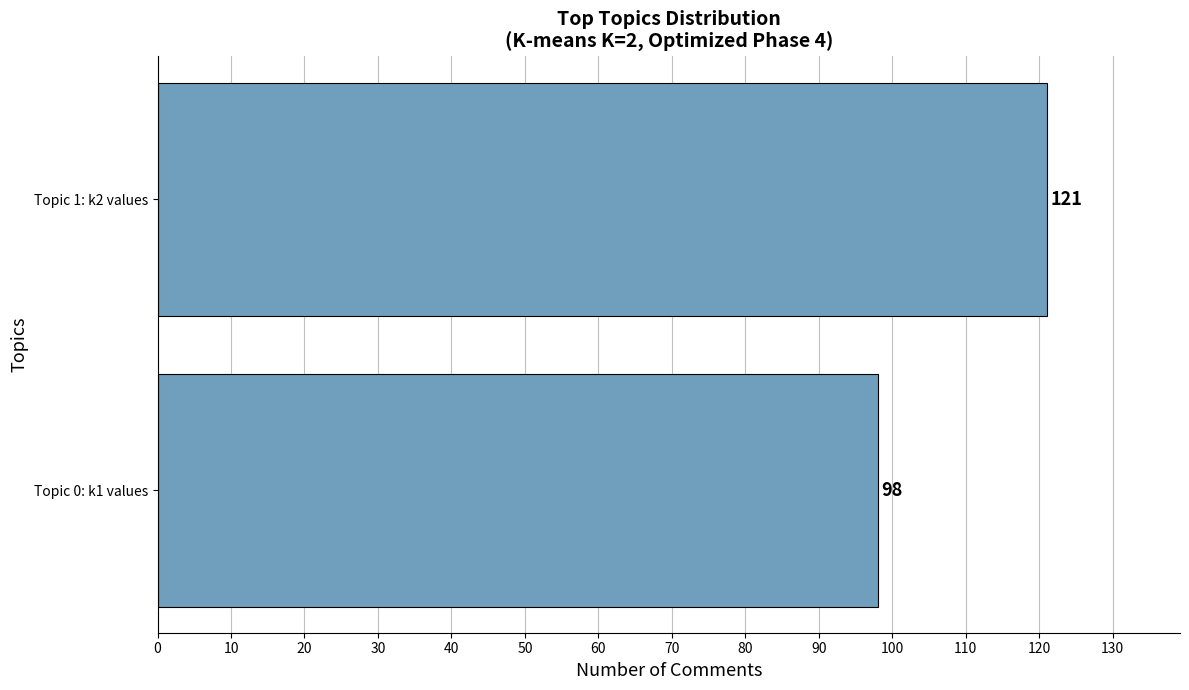

Between Topic 1: k2 values and Topic 0: k1 values, which is larger?

Topic 1: k2 values